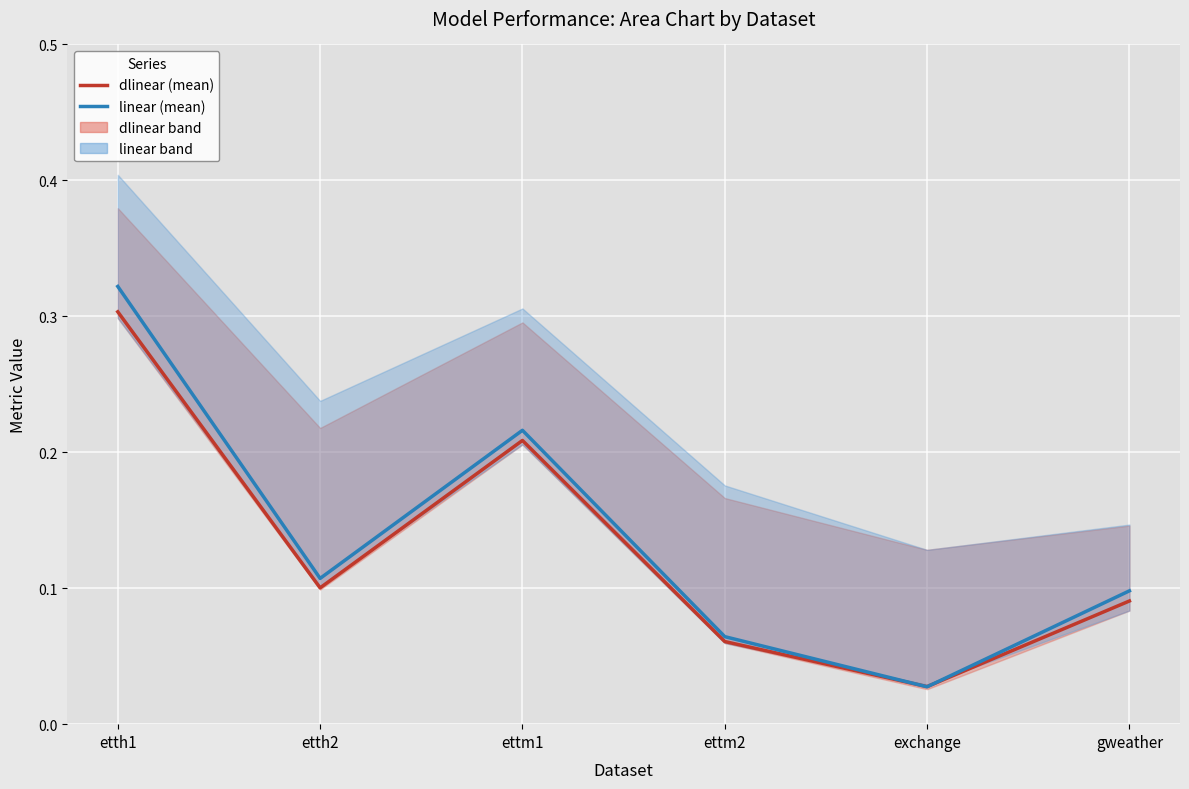

Is it true that dlinear (mean) equals 0.2 at ettm1?

True